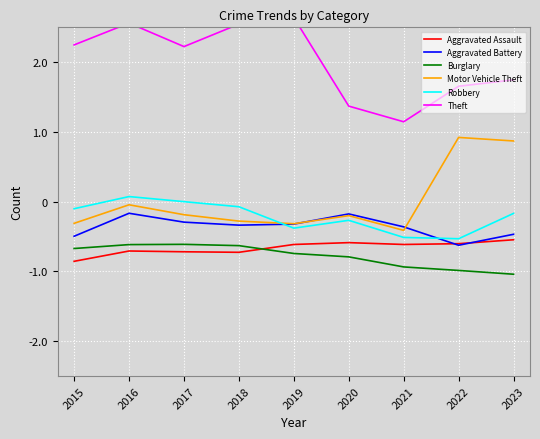

Rank the series by their maximum value, from highest to lowest.

Theft, Motor Vehicle Theft, Robbery, Aggravated Battery, Aggravated Assault, Burglary